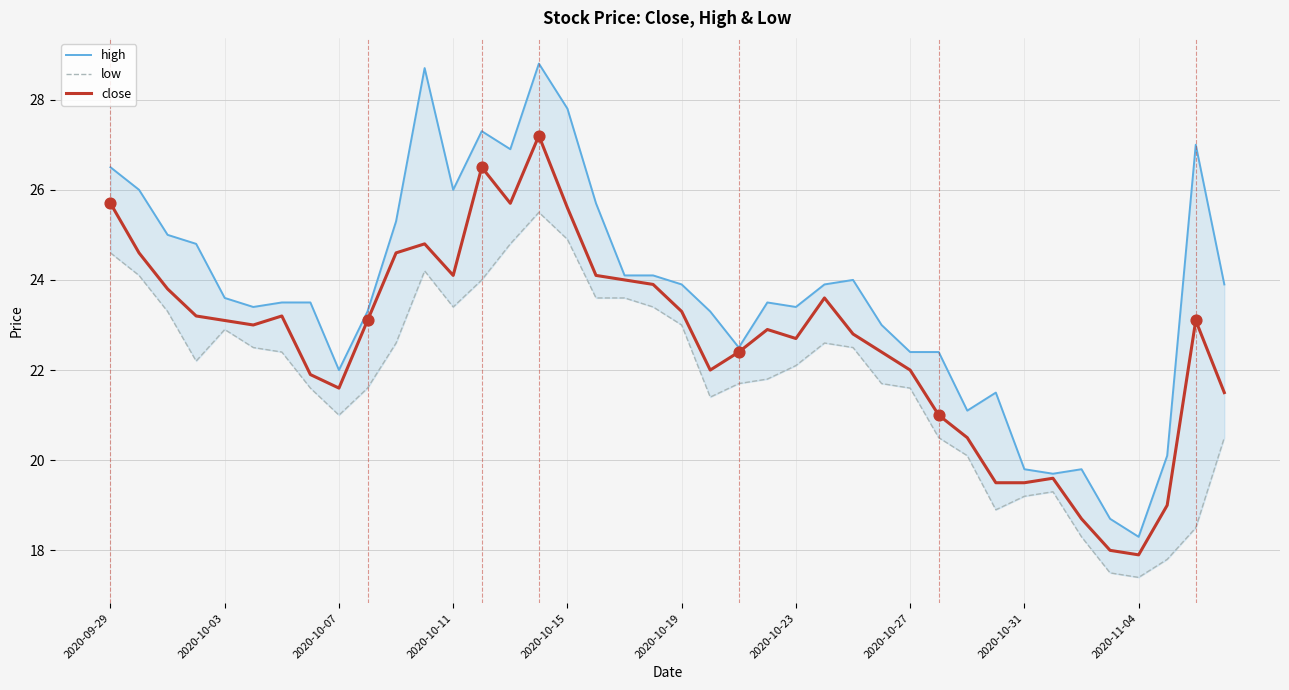

Is the value of close at 30 greater than the value of low at 22?

No